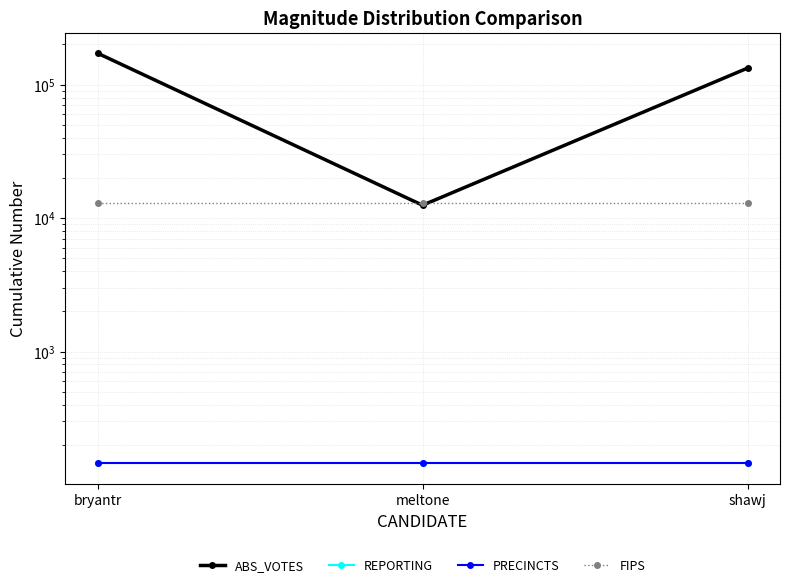

Between bryantr and meltone, which is larger?

bryantr